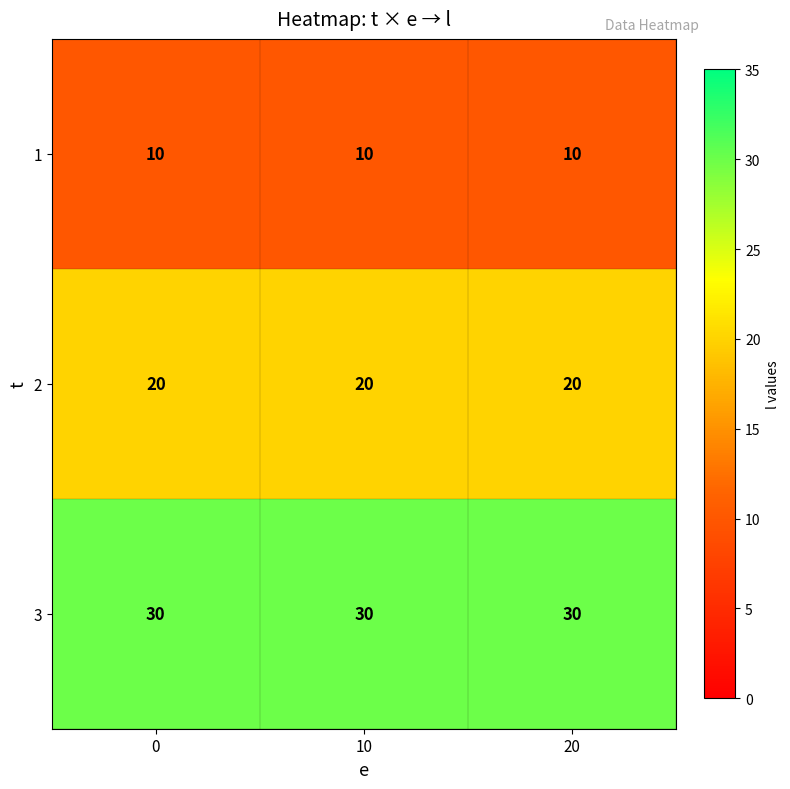

The 3 series shows 30 at 0. True or false?

True